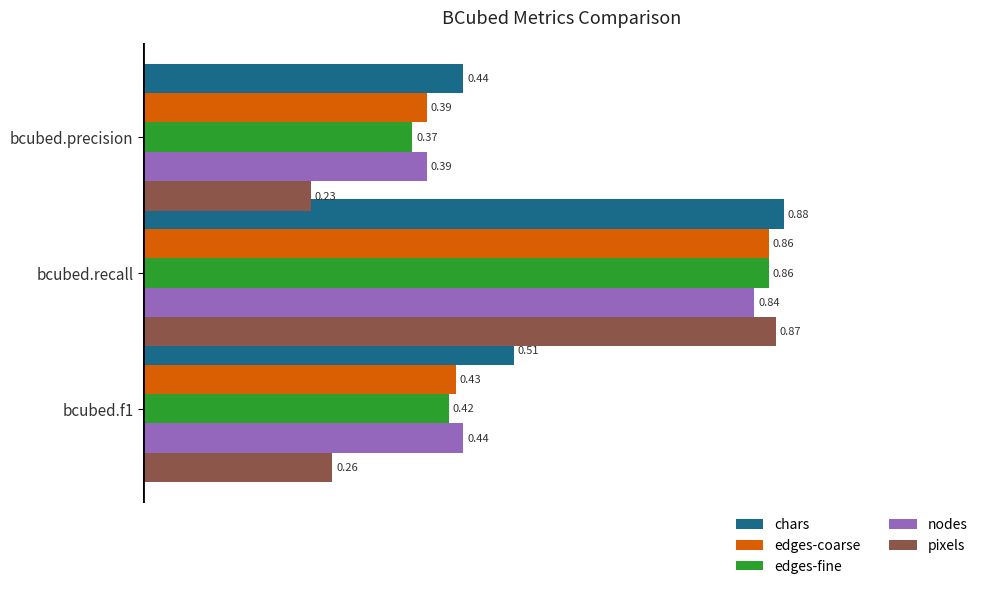

At which category is the sum across all series the highest?

bcubed.recall